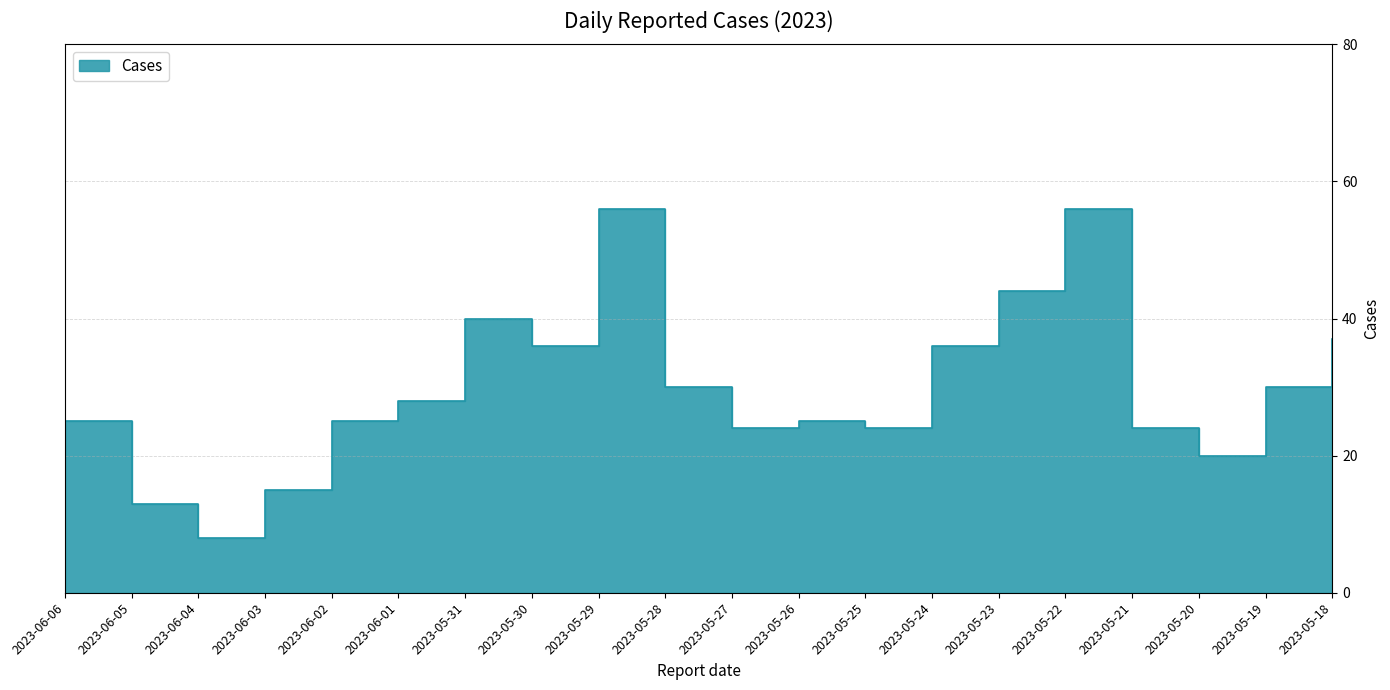

What is the difference between the second highest and second lowest values?

43